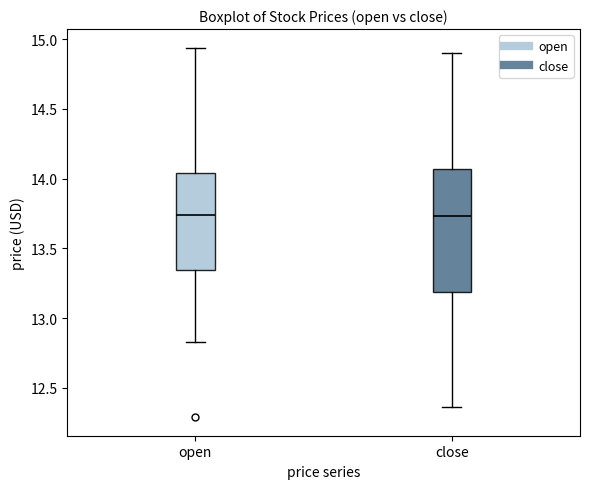

Which box is the tallest, from its lower edge to its upper edge?

close